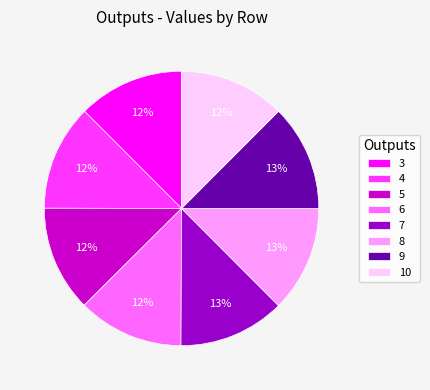

Is there a majority slice in this chart?

No